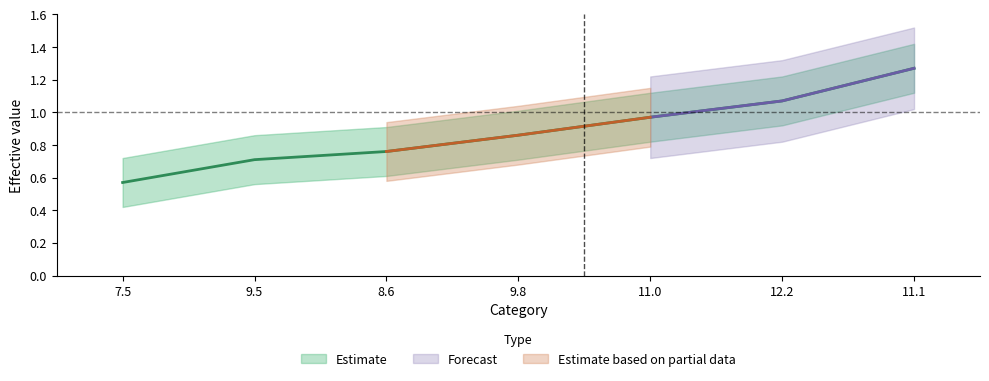

What is the smallest value displayed?

0.6